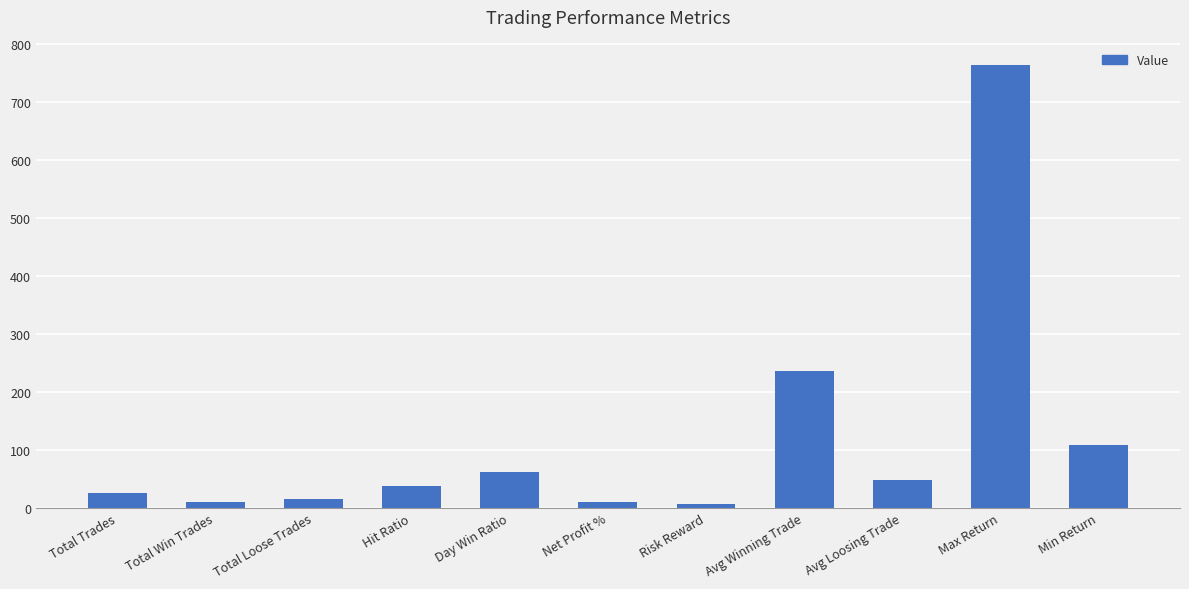

Where is the data nearest to the value 385?

Avg Winning Trade